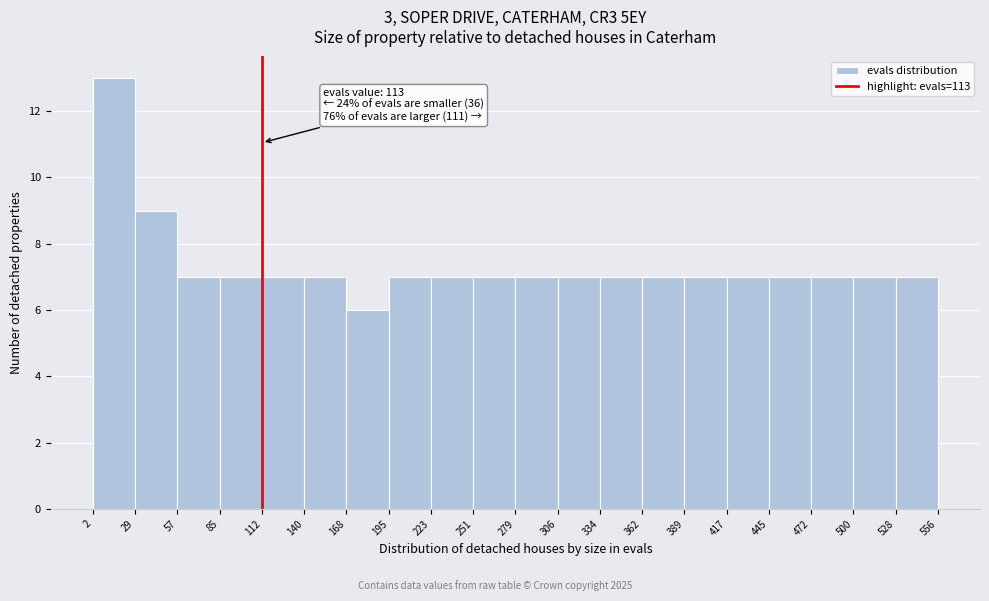

Which range on the x-axis has the tallest bar?

2 to 29